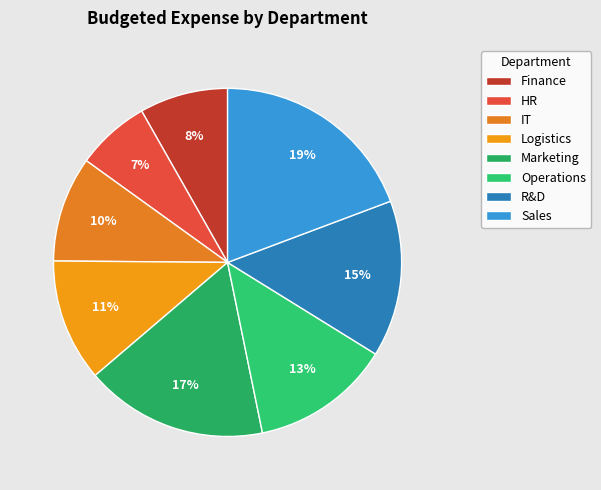

What is the total percentage of Finance and Marketing?

25.2%